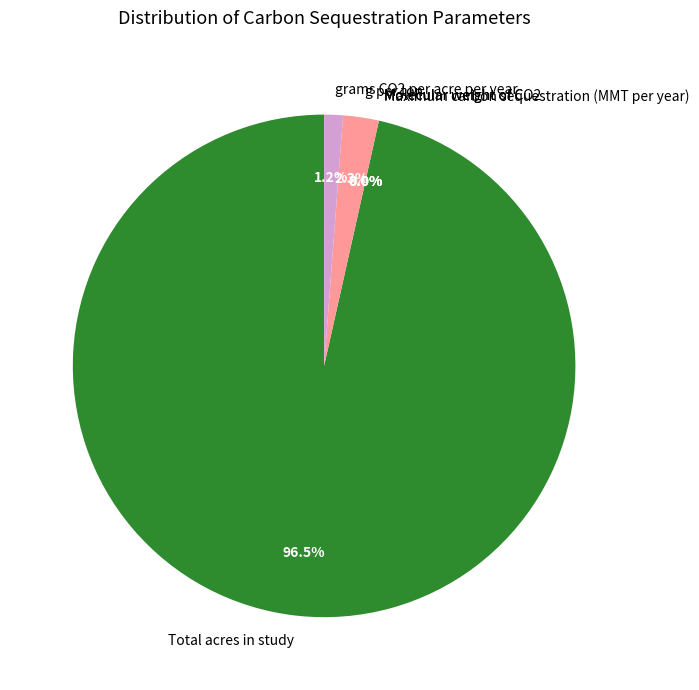

Is Total acres in study the majority of the pie?

Yes